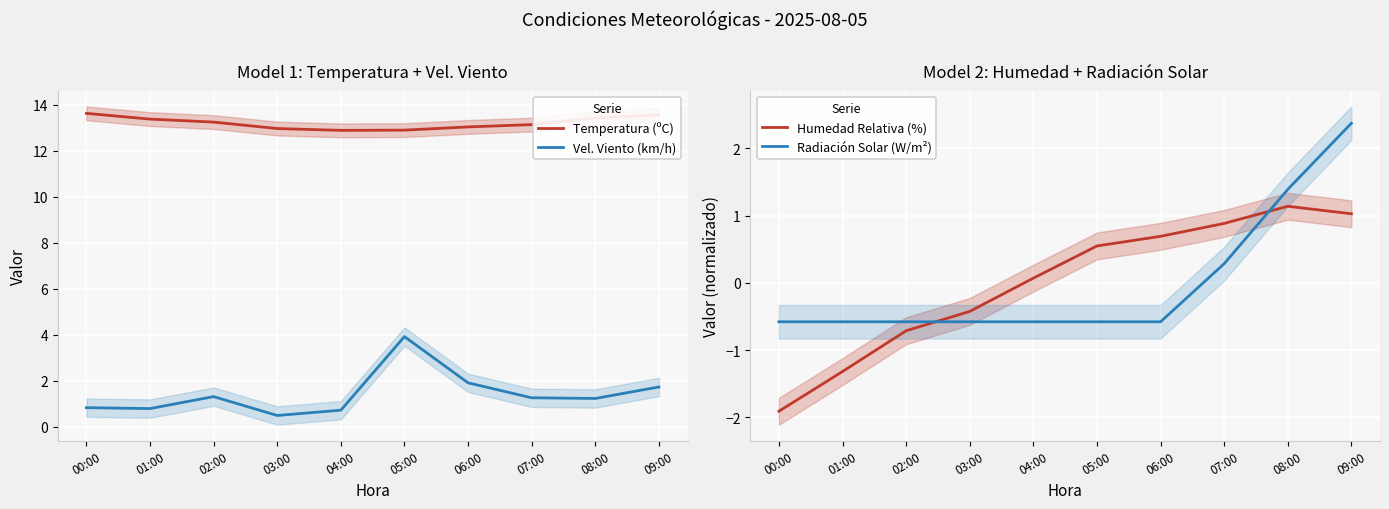

The value of Humedad Relativa (%) at 07:00 is 0.9. True or false?

True